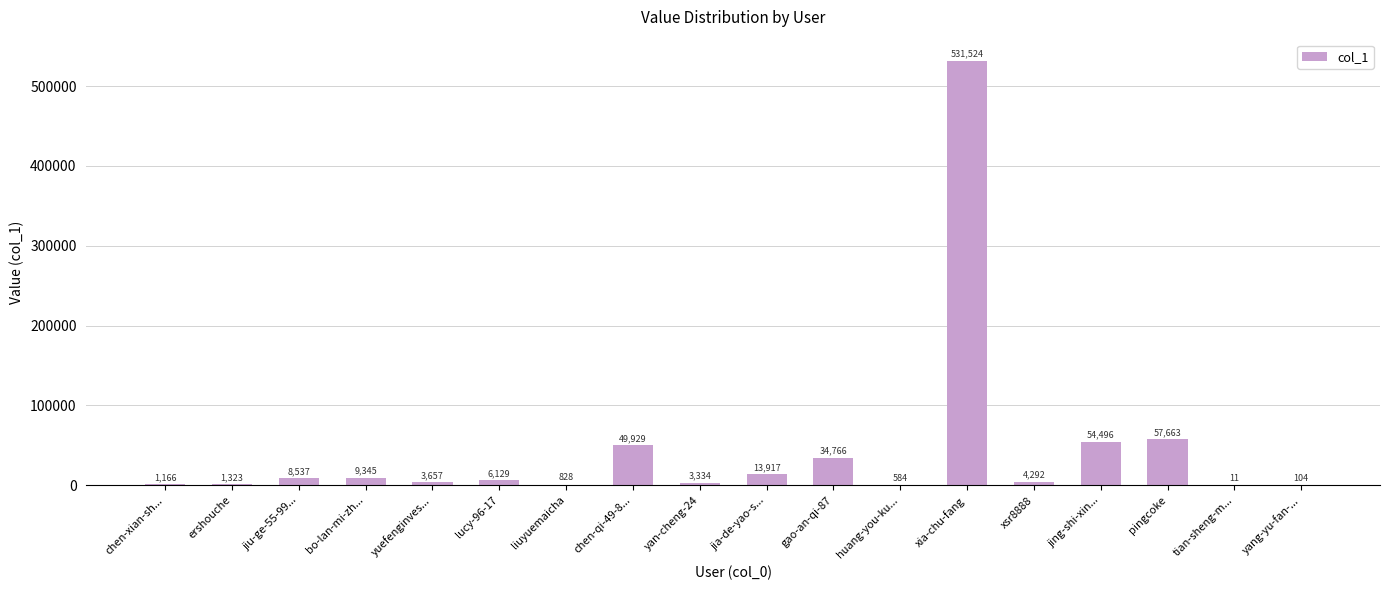

Where is the data nearest to the value 265767?

pingcoke